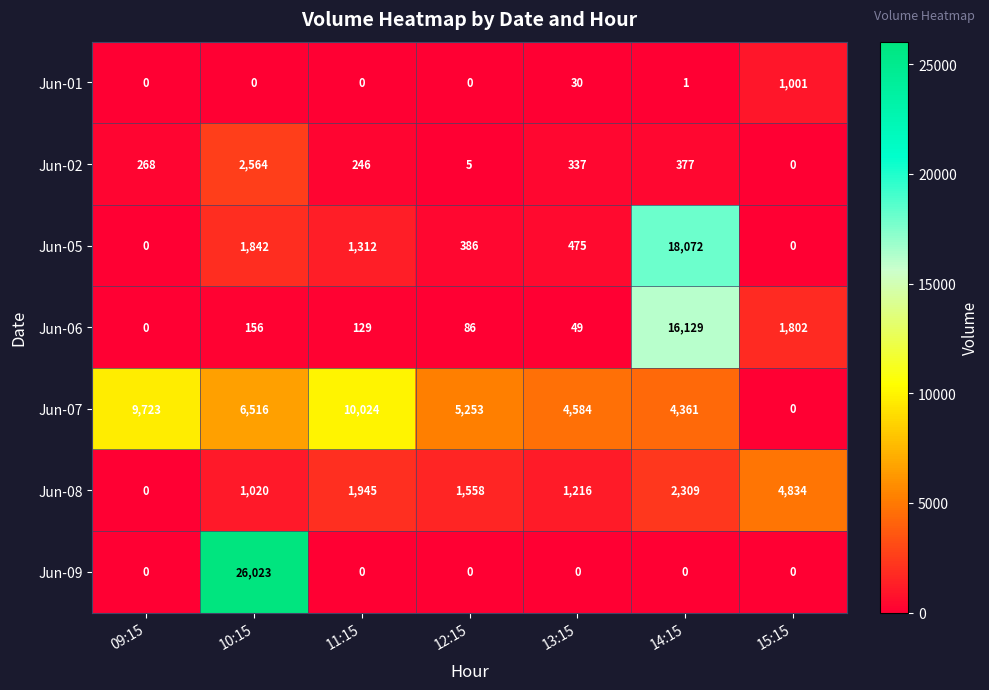

Rank the series at 14:15 from highest to lowest value.

Jun-05, Jun-06, Jun-07, Jun-08, Jun-02, Jun-01, Jun-09